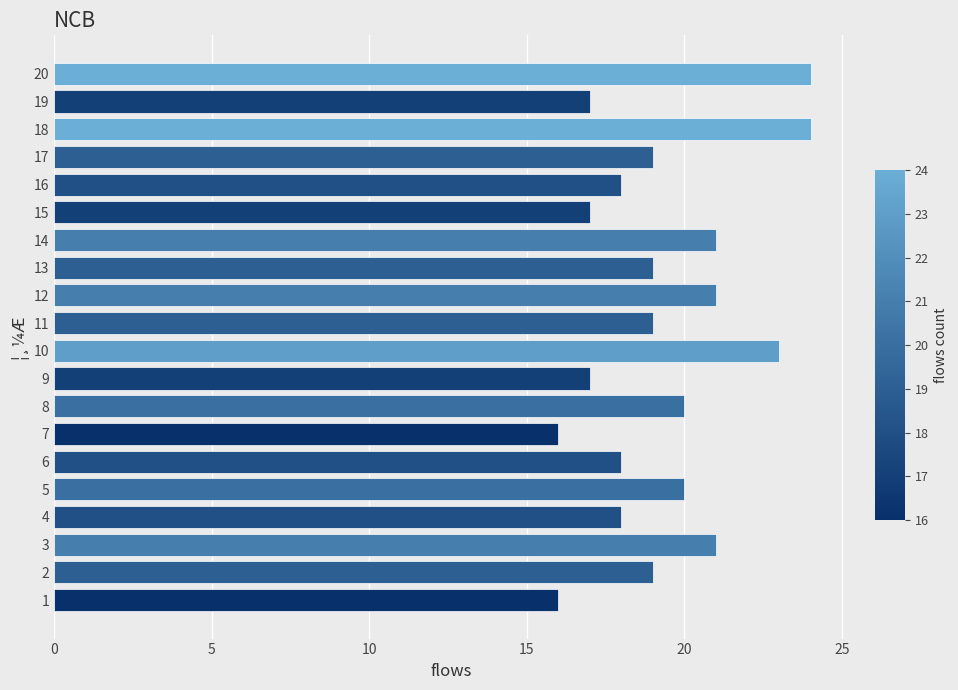

What is the difference between the values at 10 and 12?

2